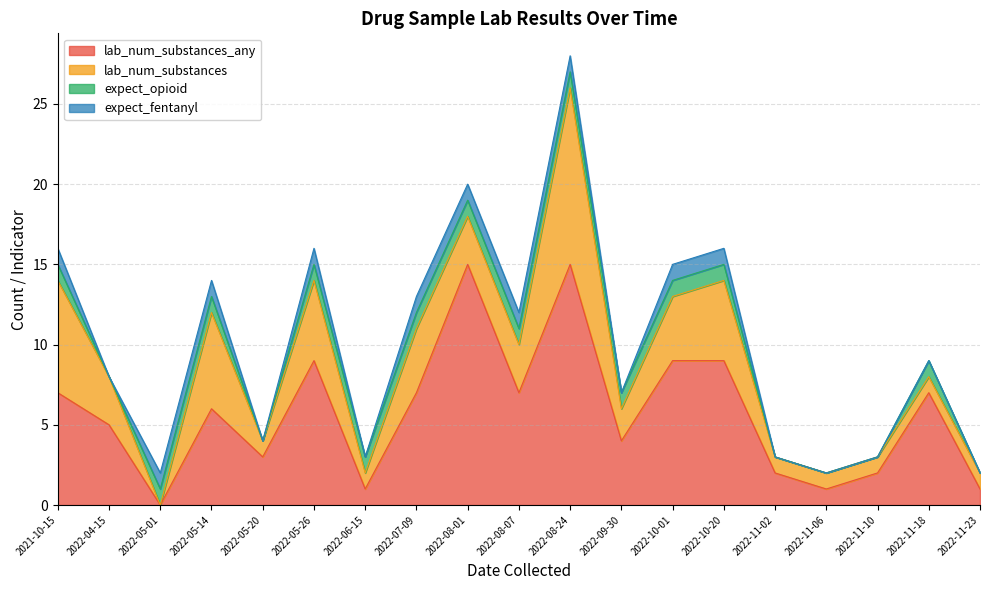

How many interior local valleys does the expect_fentanyl series have?

3